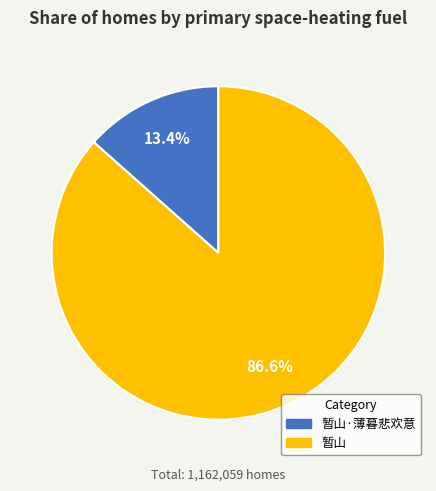

How many segments does this pie chart have?

2